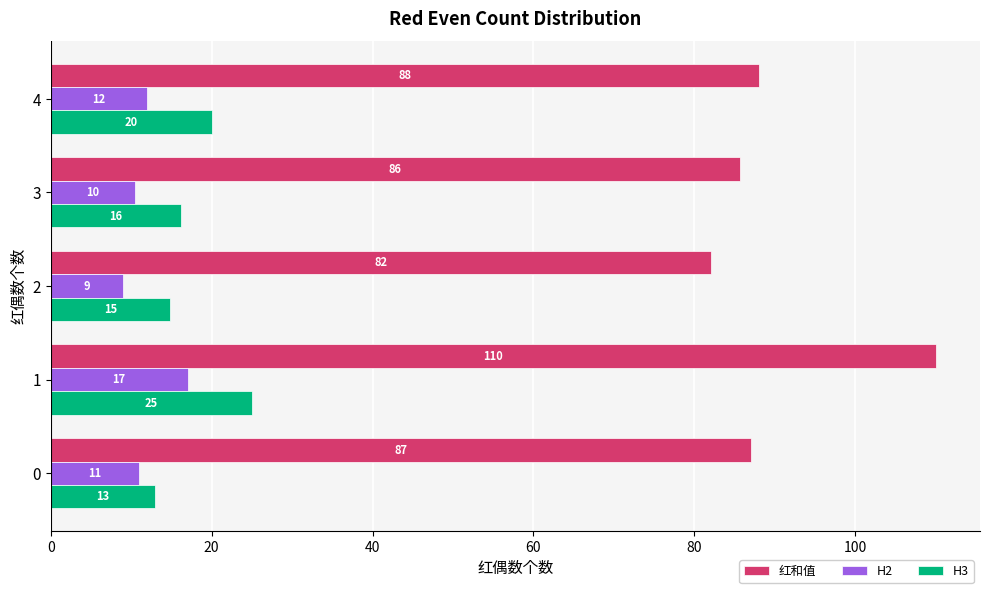

True or false: 红和值 has a value of 132.9 at 0.

False